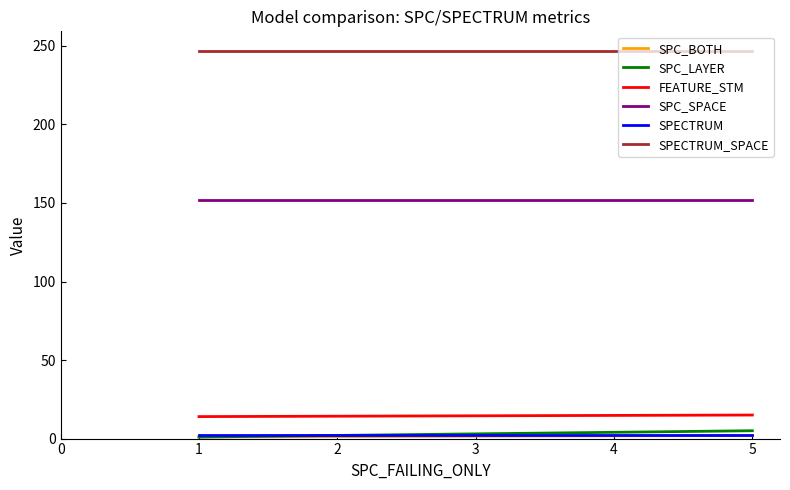

Does the chart display data point markers on the line(s)?

No